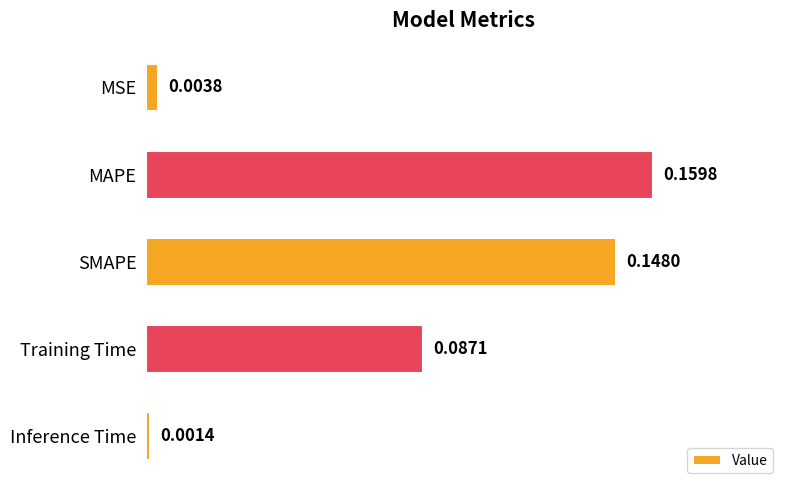

At which category does the chart reach its peak across all series?

MAPE